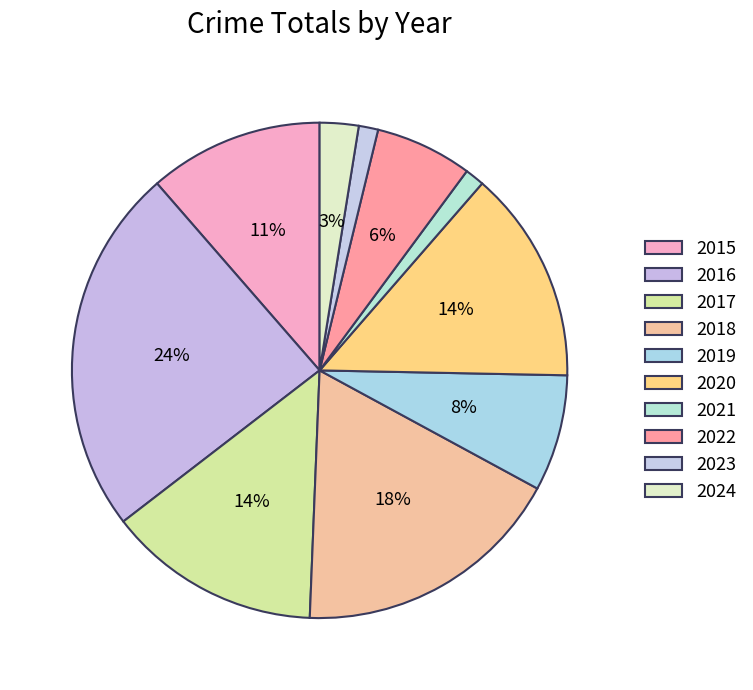

Count the number of slices in the pie.

10